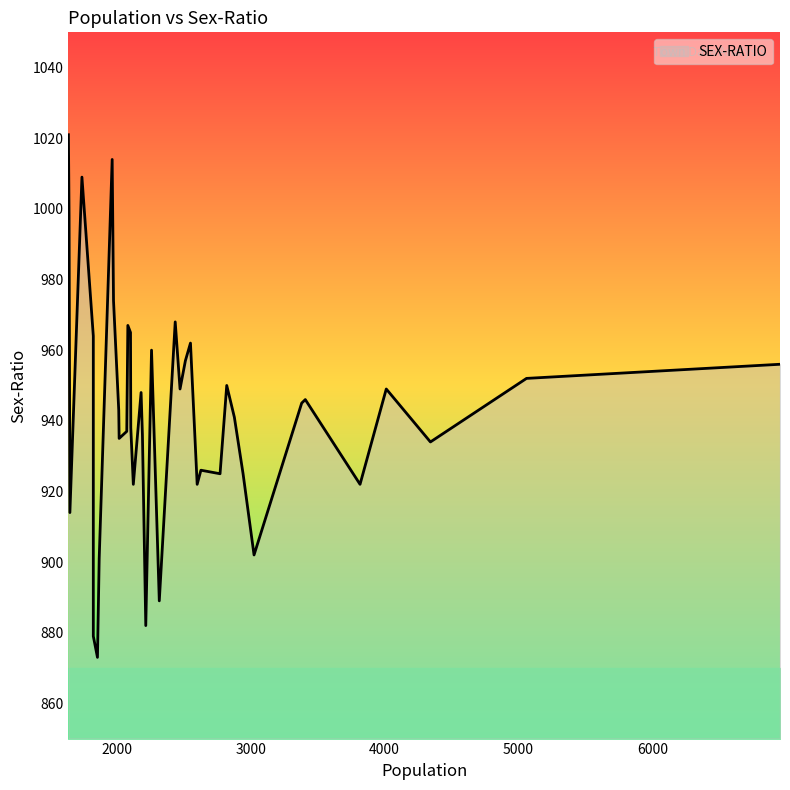

How many points are higher than both their immediate neighbors (excluding endpoints)?

12